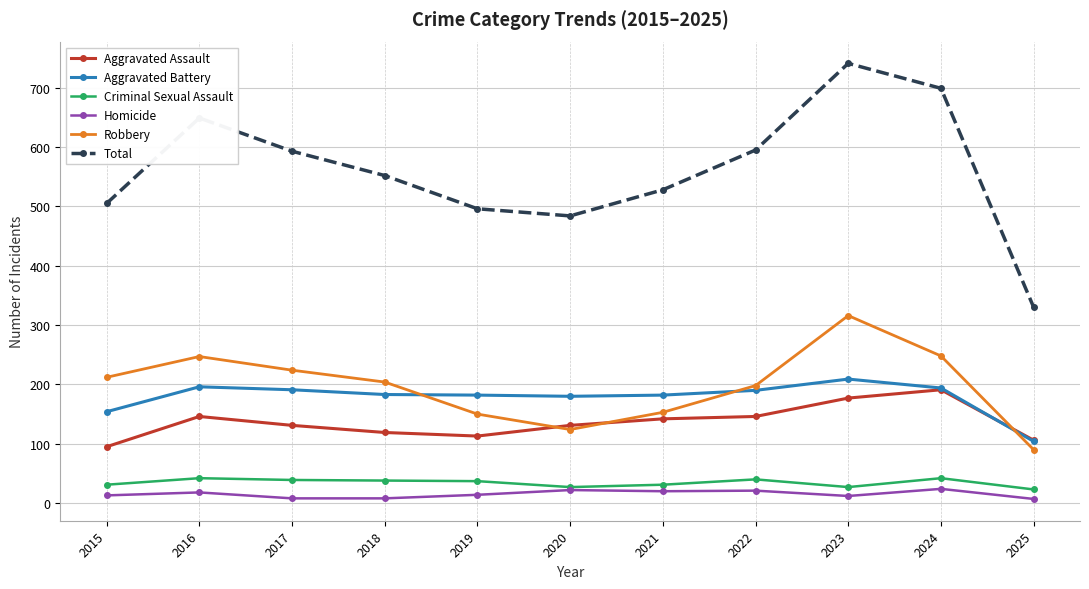

How many categories are shown in the chart?

11